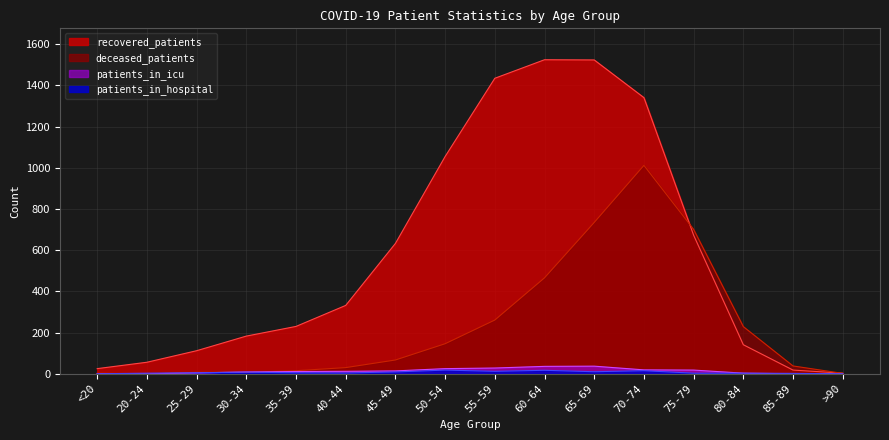

At which label does deceased_patients reach its minimum?

20-24